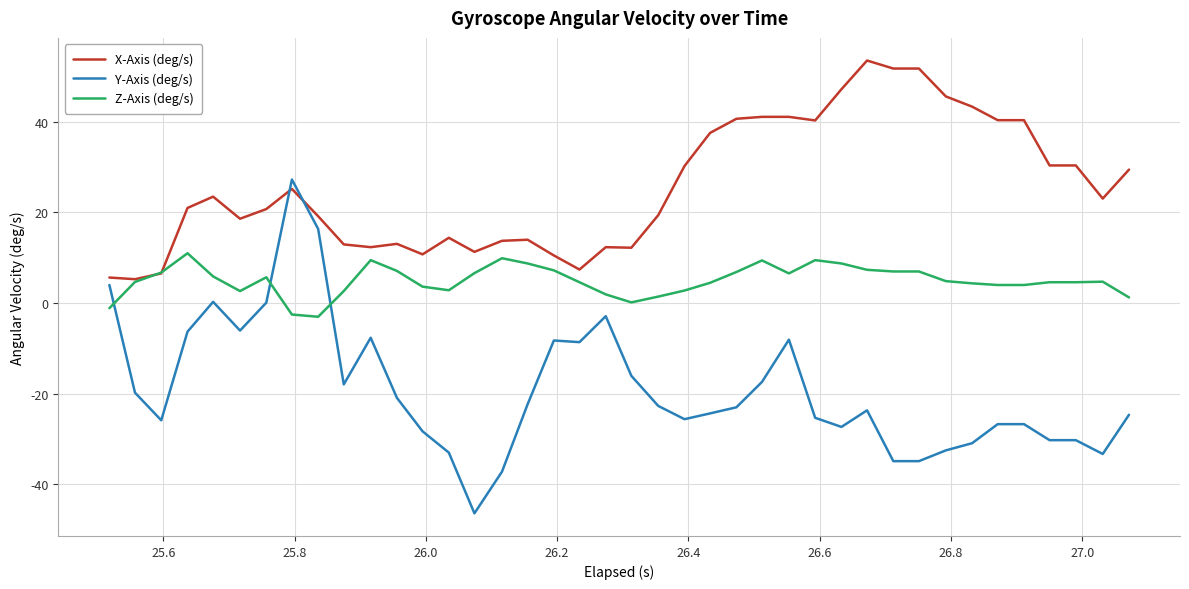

Which series has the largest total across all categories?

X-Axis (deg/s)